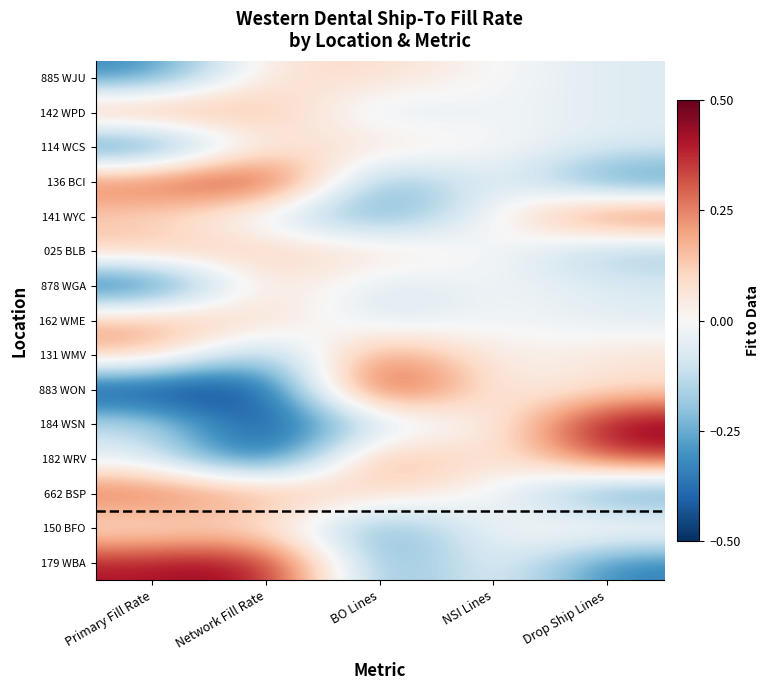

At which category is the sum across all series the highest?

Primary Fill Rate